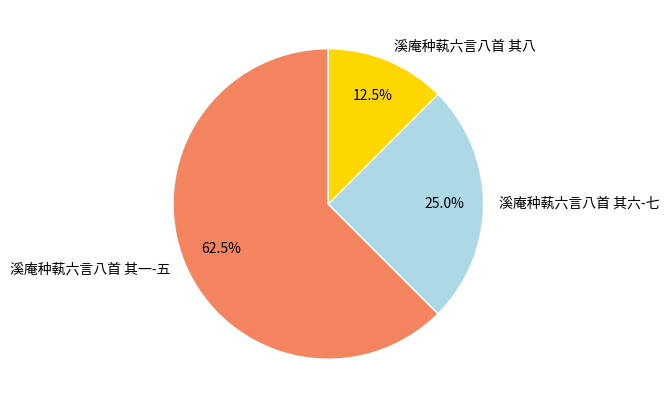

What is the total percentage of 溪庵种蓻六言八首 其一-五 and 溪庵种蓻六言八首 其六-七?

87.5%